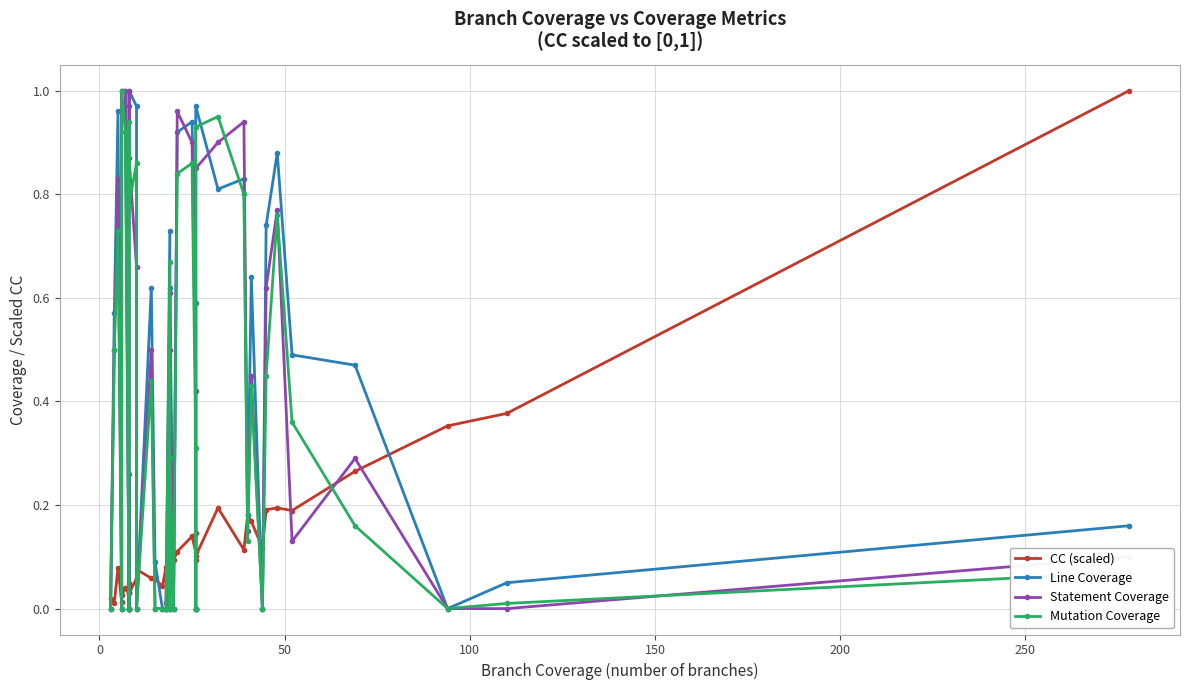

In CC (scaled), how many points are lower than both neighbors (excluding endpoints)?

12